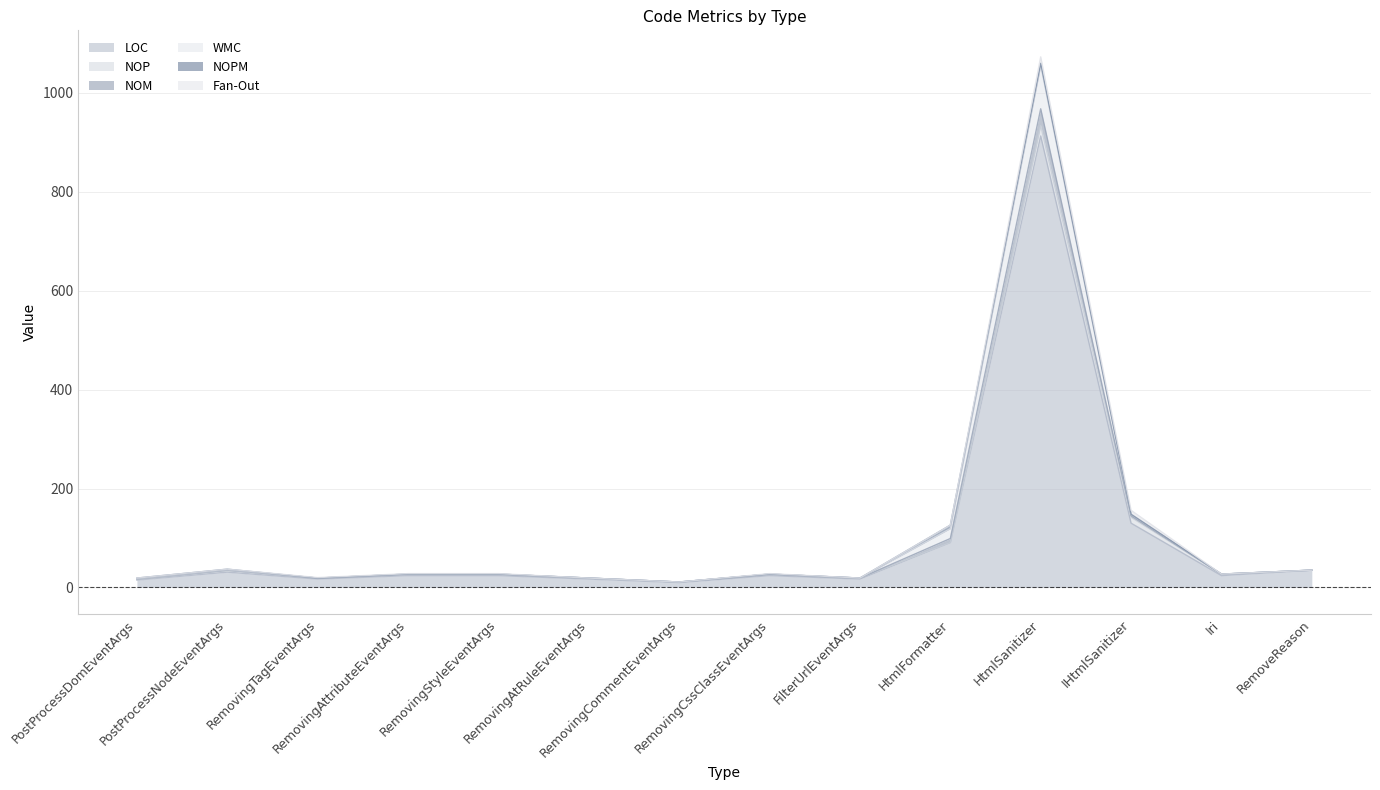

The NOM series shows 37 at PostProcessNodeEventArgs. True or false?

True